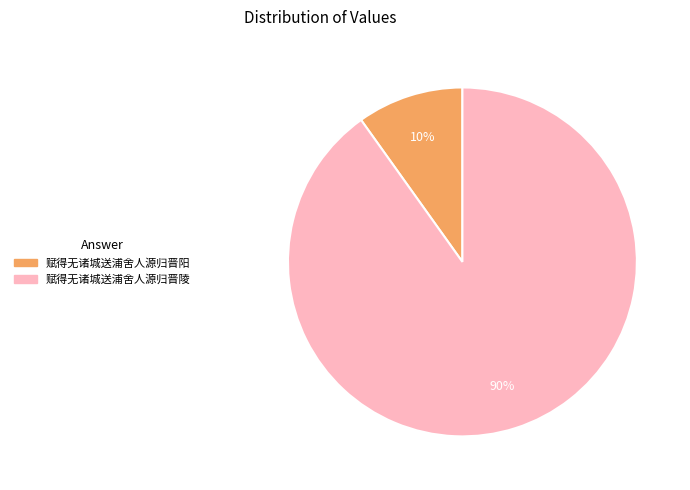

Is the sum of 赋得无诸城送浦舍人源归晋阳 and 赋得无诸城送浦舍人源归晋陵 greater than half?

Yes